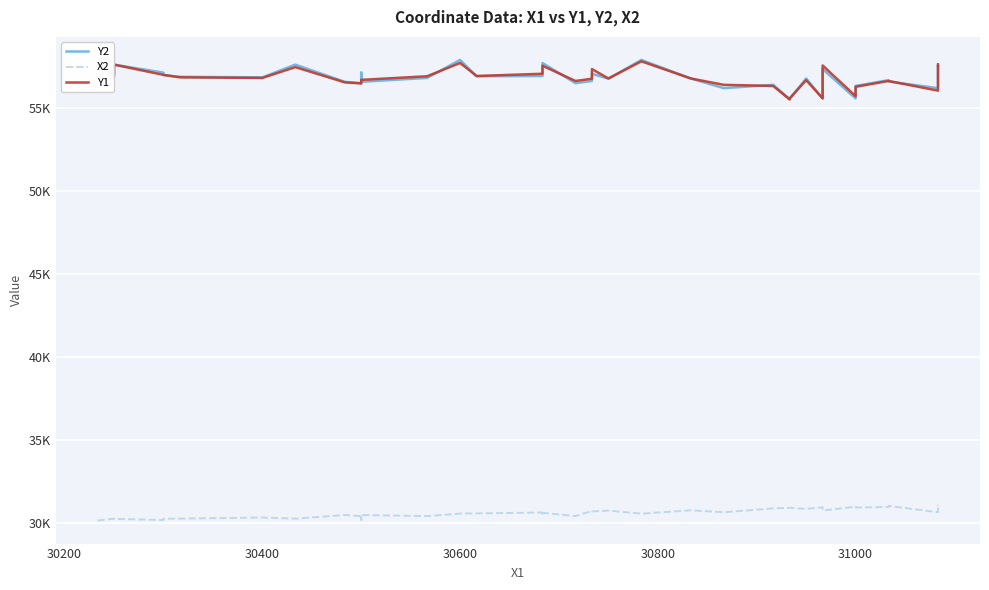

How many lines are shown in the chart?

3